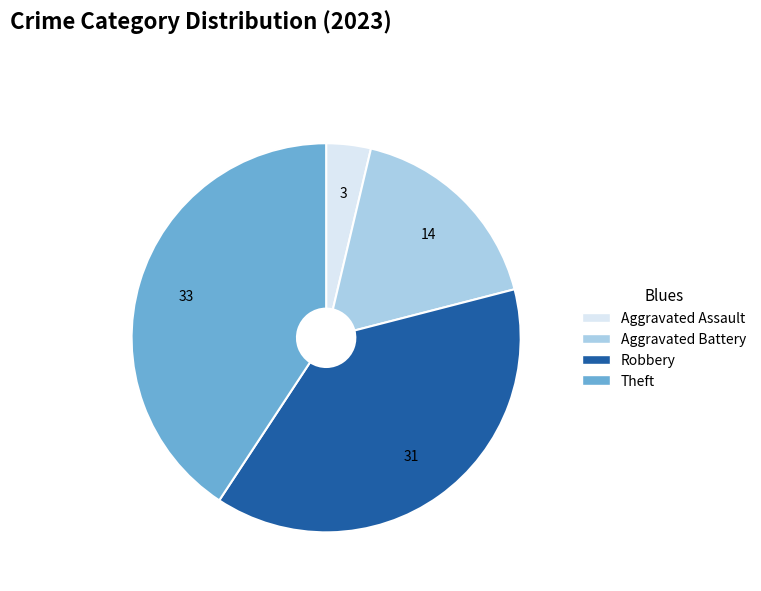

Rank the categories by value from highest to lowest.

Theft, Robbery, Aggravated Battery, Aggravated Assault